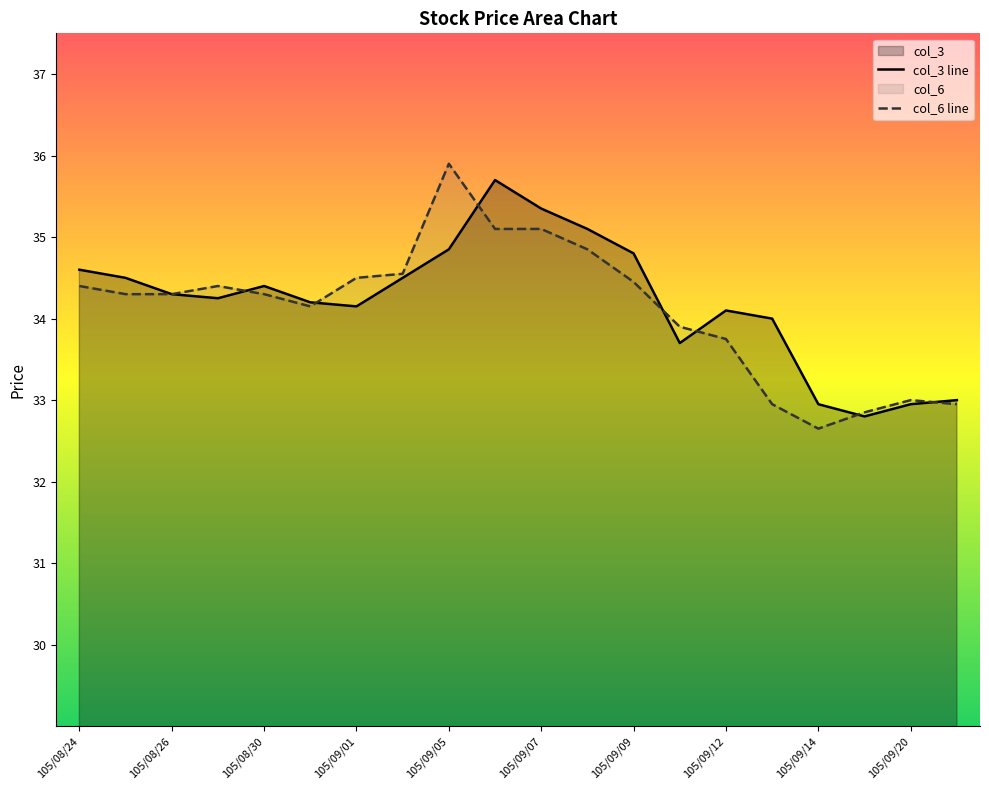

What position from the right is 105/09/01?

14